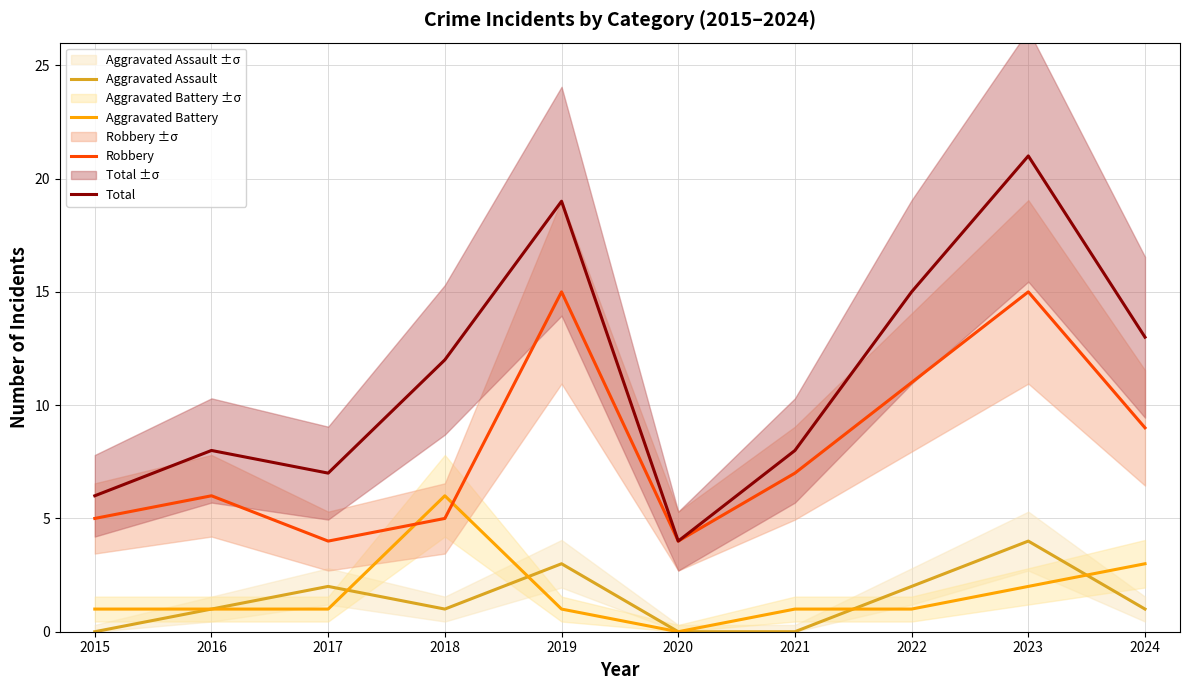

List the labels in order of Aggravated Assault value, largest first.

2023, 2019, 2017, 2022, 2016, 2018, 2024, 2015, 2020, 2021